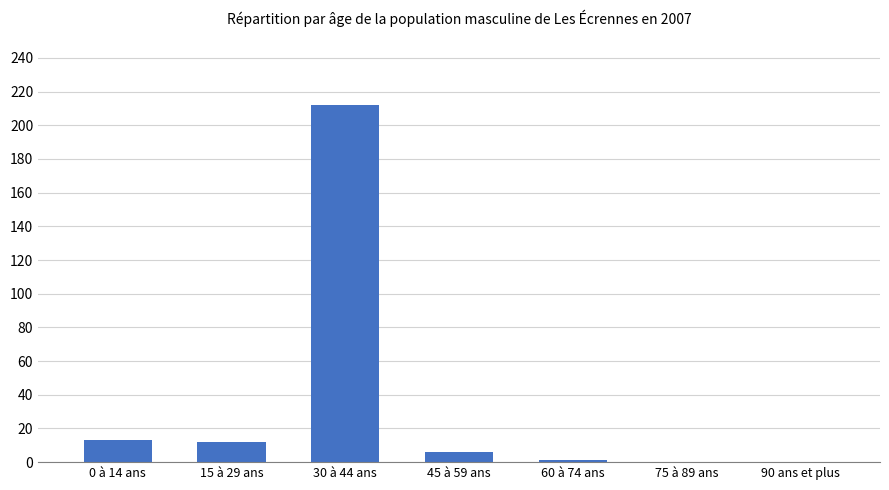

What is the sum of the values at 30 à 44 ans and 90 ans et plus?

212